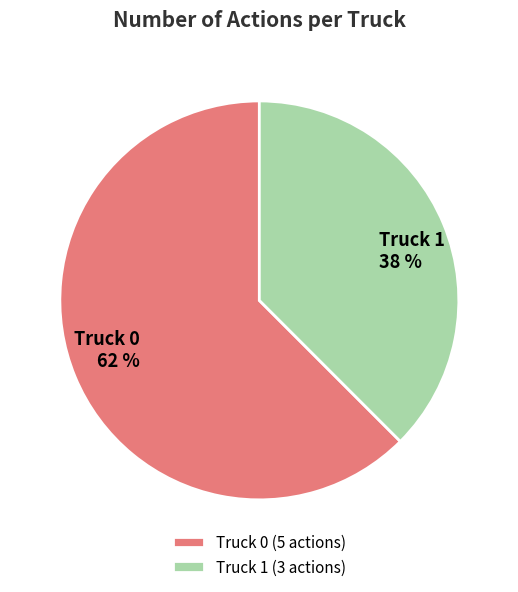

Count the number of slices in the pie.

2